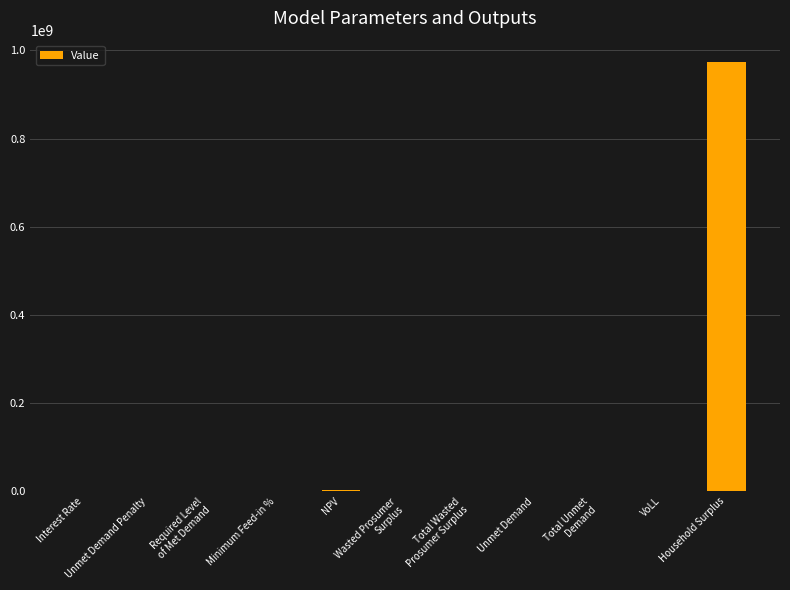

What is the sum of all values?

977731147.2